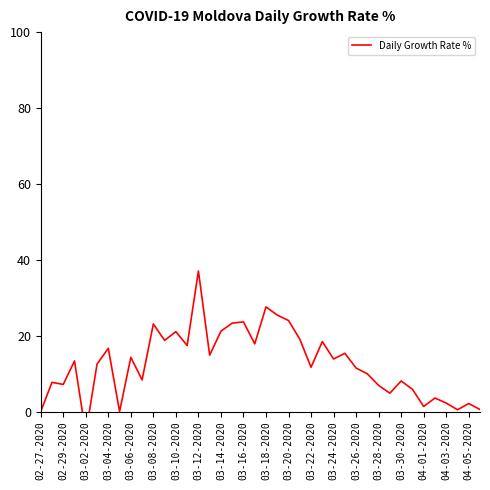

What is the average value?

12.6